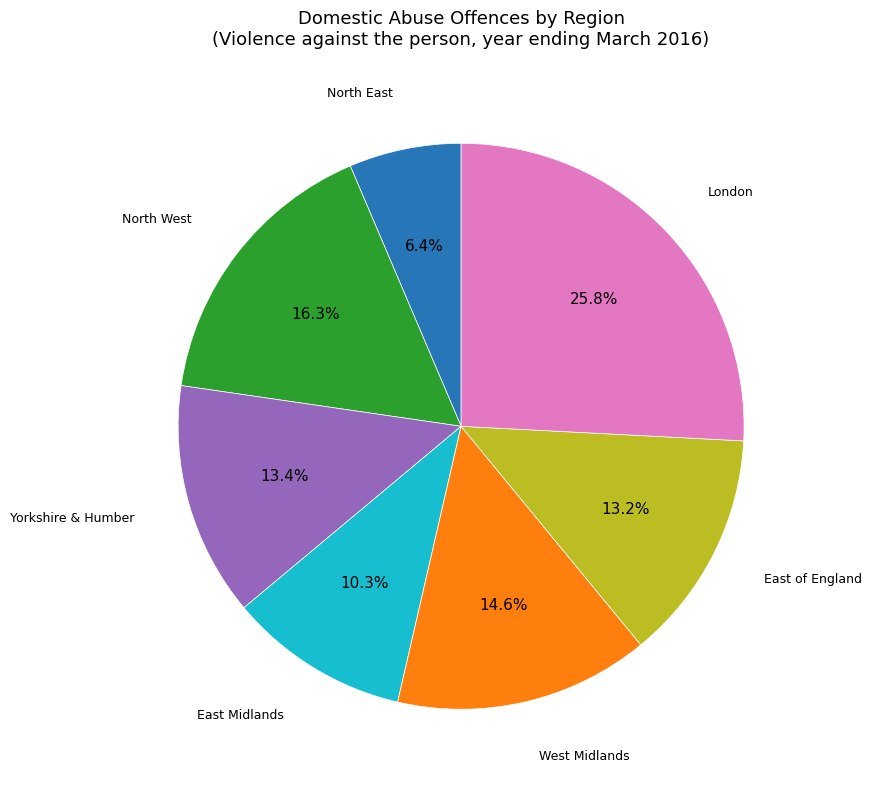

Is there a majority slice in this chart?

No